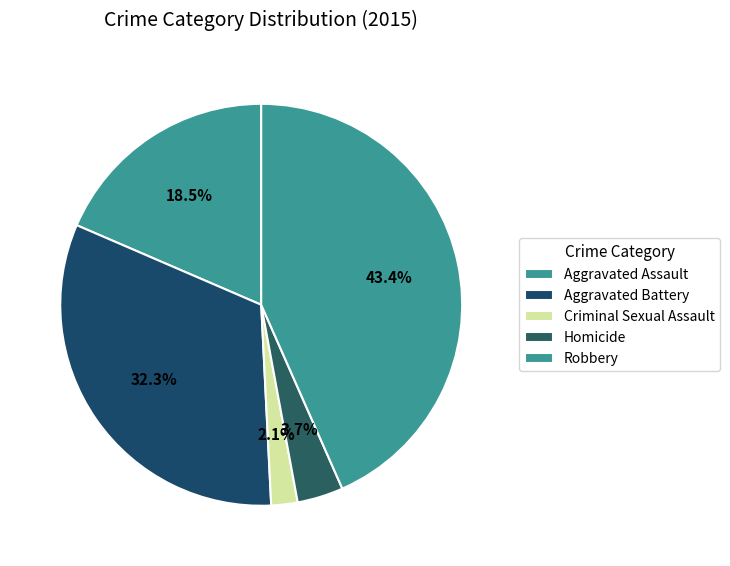

Which category has the smallest portion of the pie?

Criminal Sexual Assault